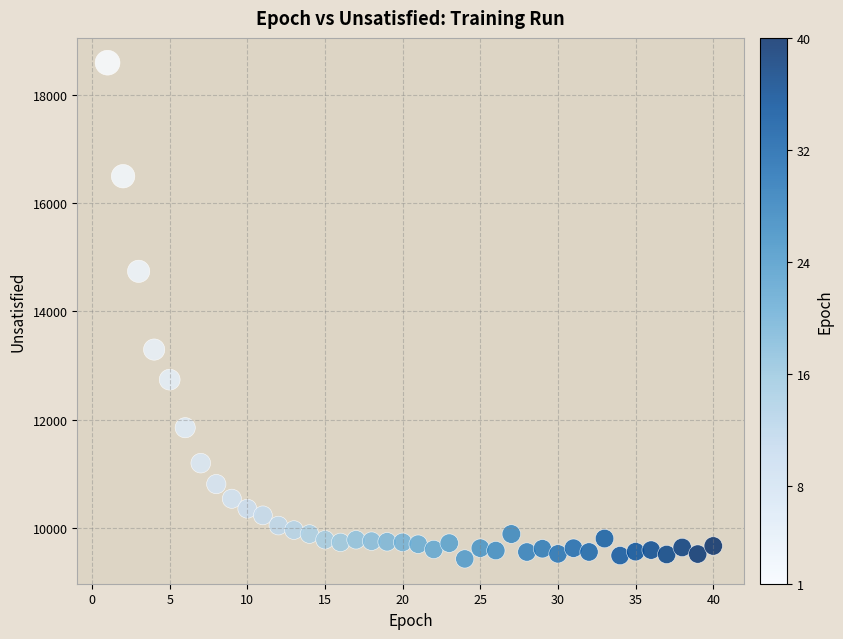

What is the range of X values (max minus min)?

39.0